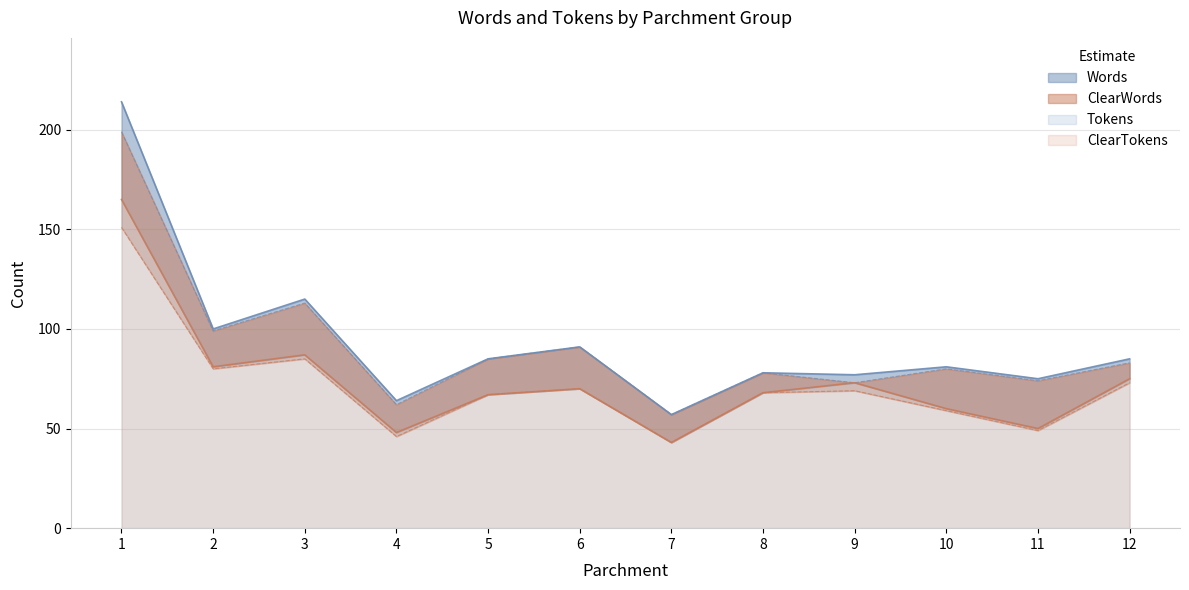

True or false: ClearWords and Words cross at least once.

False